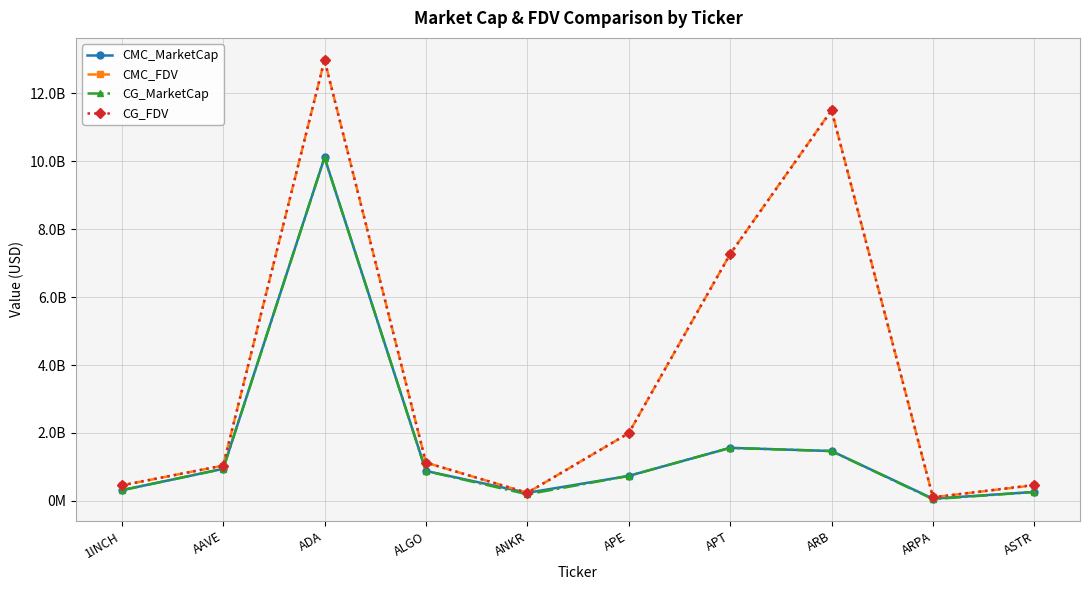

Where is the first local maximum for CMC_MarketCap?

ADA